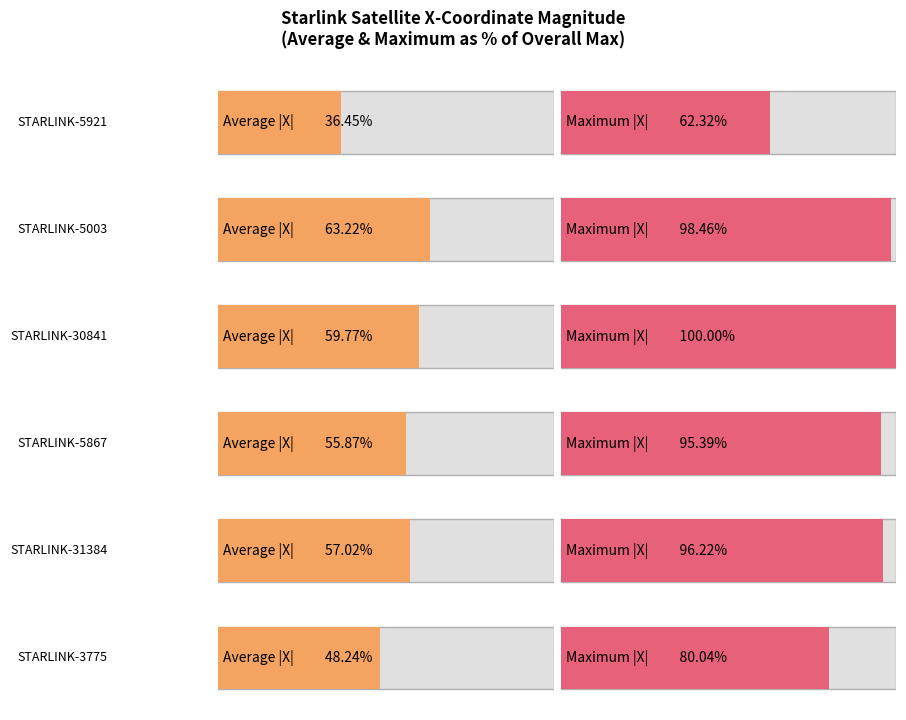

True or false: STARLINK-5921 - X-Coordinate has a value of -1149.6 at 1200.

False